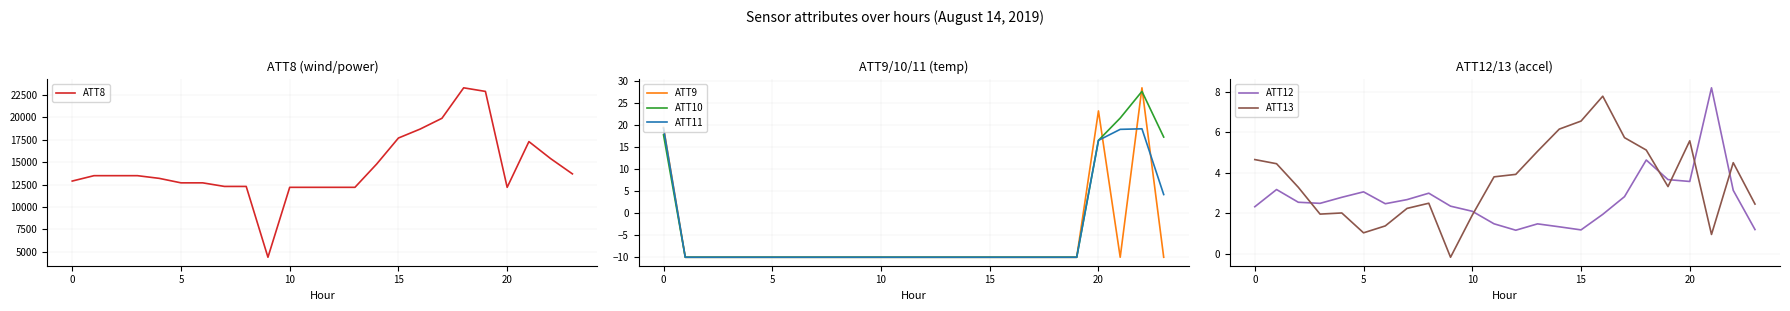

Between 14 and 15, which is larger?

15